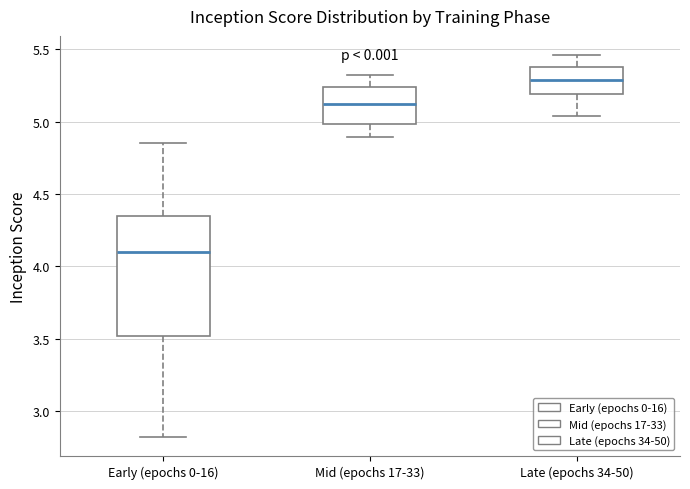

Which box is the tallest, from its lower edge to its upper edge?

Early (epochs 0-16)